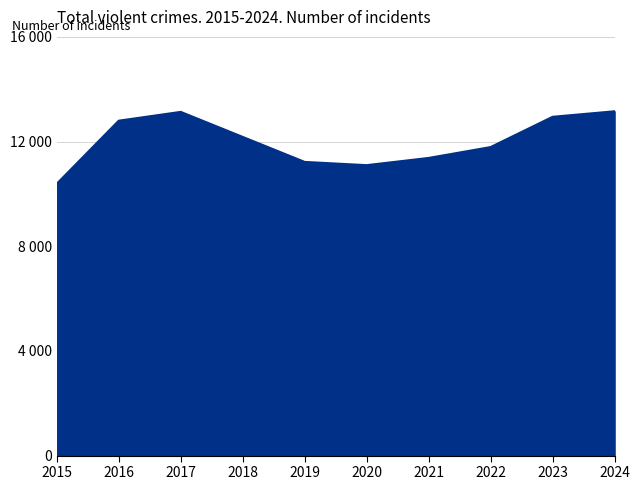

Rank the categories by value from lowest to highest.

2015, 2020, 2019, 2021, 2022, 2018, 2016, 2023, 2017, 2024